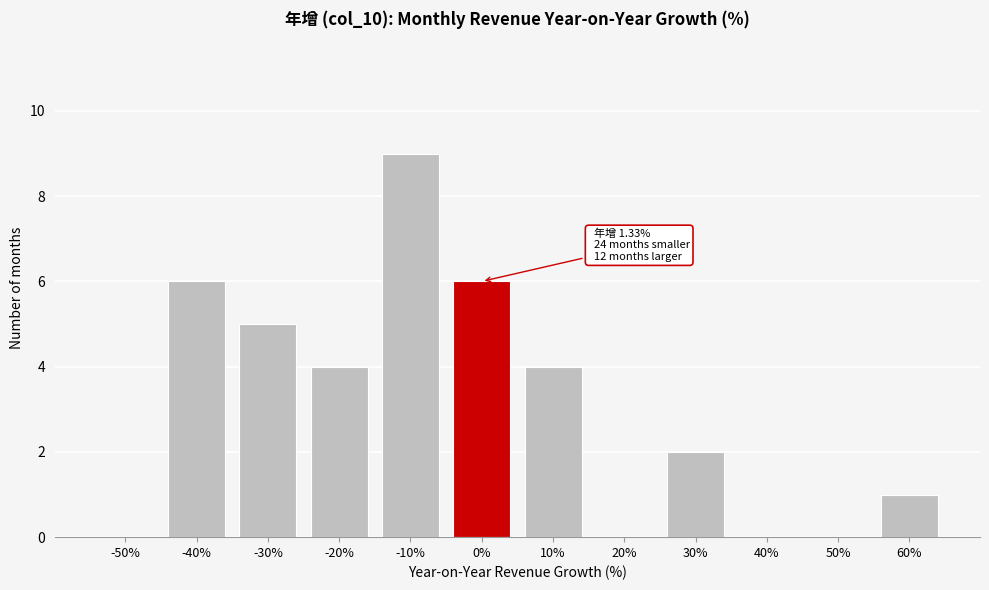

Reading left to right, what are all the values shown in this chart?

-50%=0	-40%=6	-30%=5	-20%=4	-10%=9	0%=6	10%=4	20%=0	30%=2	40%=0	50%=0	60%=1